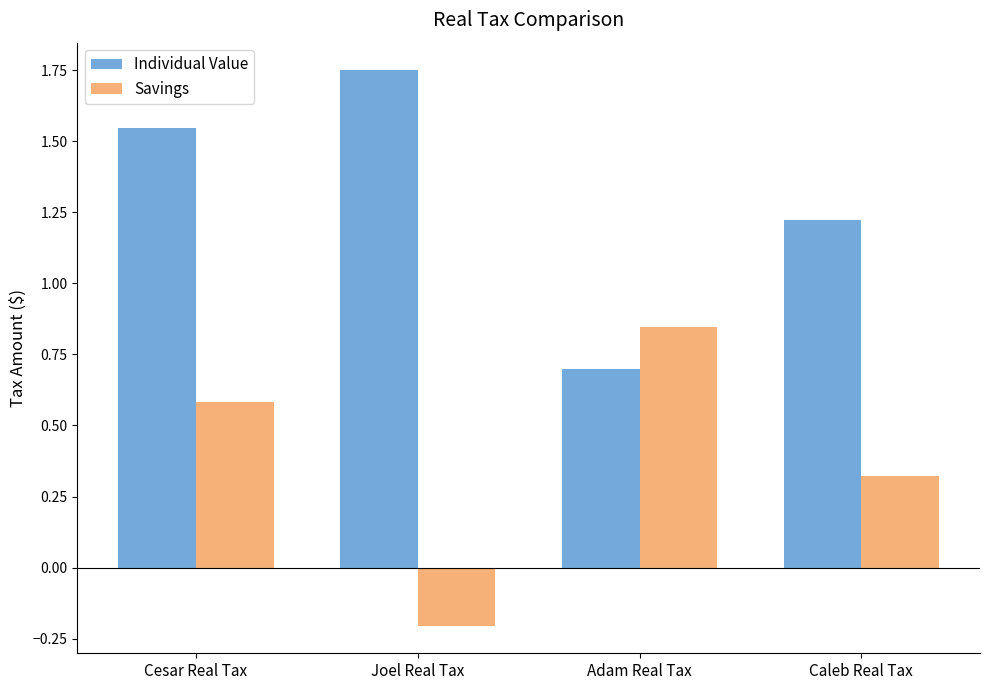

At how many categories does at least one series exceed 0?

4